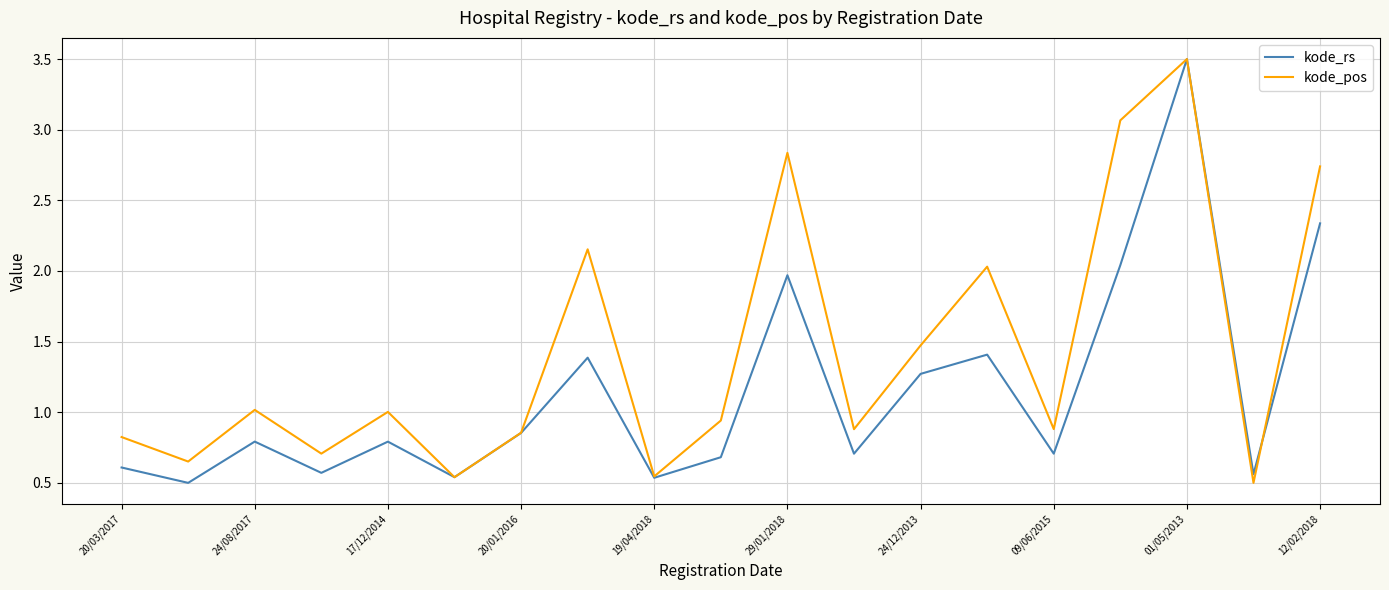

What is the greatest value displayed?

3.5